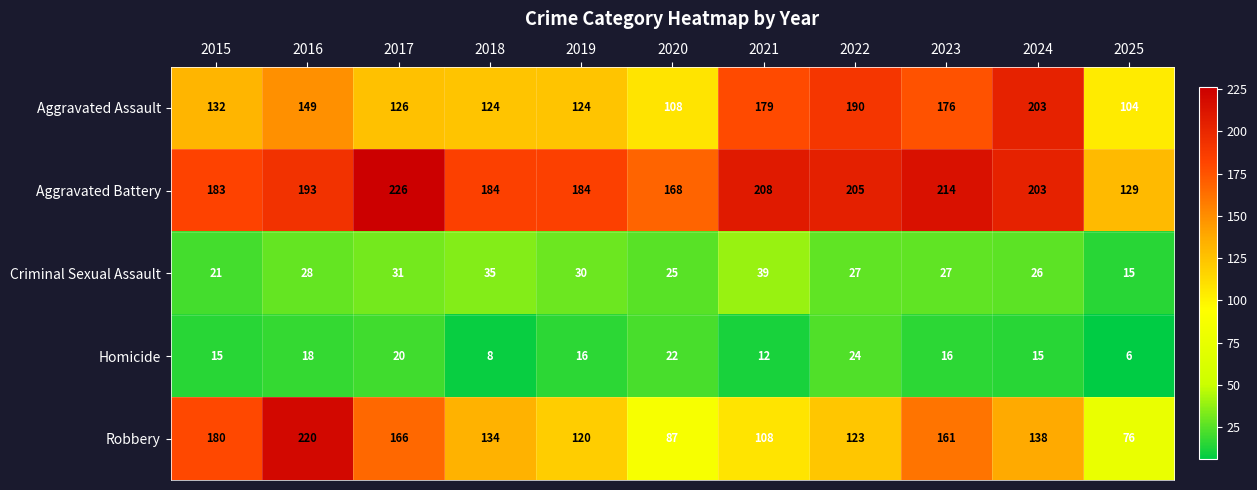

True or false: Aggravated Assault has a value of 132 at 2015.

True